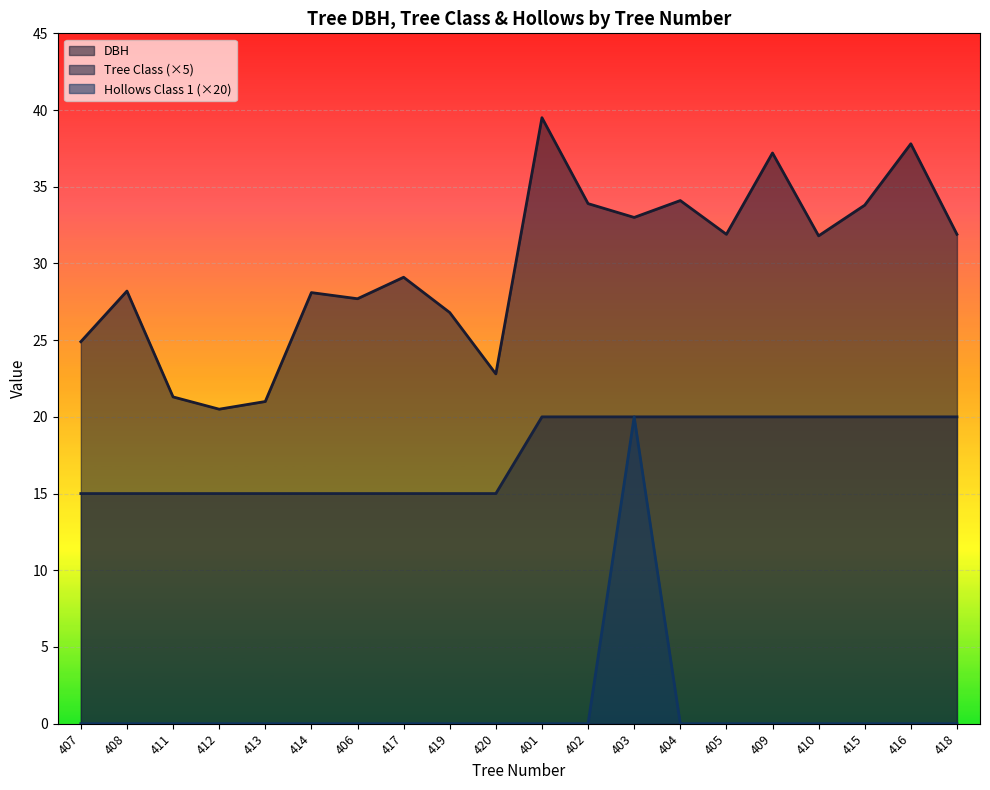

Reading right to left, transcribe all the data shown in this chart.

DBH: 31.9	37.8	33.8	31.8	37.2	31.9	34.1	33.0	33.9	39.5	22.8	26.8	29.1	27.7	28.1	21.0	20.5	21.3	28.2	24.9
Tree Class: 20.0	20.0	20.0	20.0	20.0	20.0	20.0	20.0	20.0	20.0	15.0	15.0	15.0	15.0	15.0	15.0	15.0	15.0	15.0	15.0
Hollows Class 1: 0.0	0.0	0.0	0.0	0.0	0.0	0.0	20.0	0.0	0.0	0.0	0.0	0.0	0.0	0.0	0.0	0.0	0.0	0.0	0.0